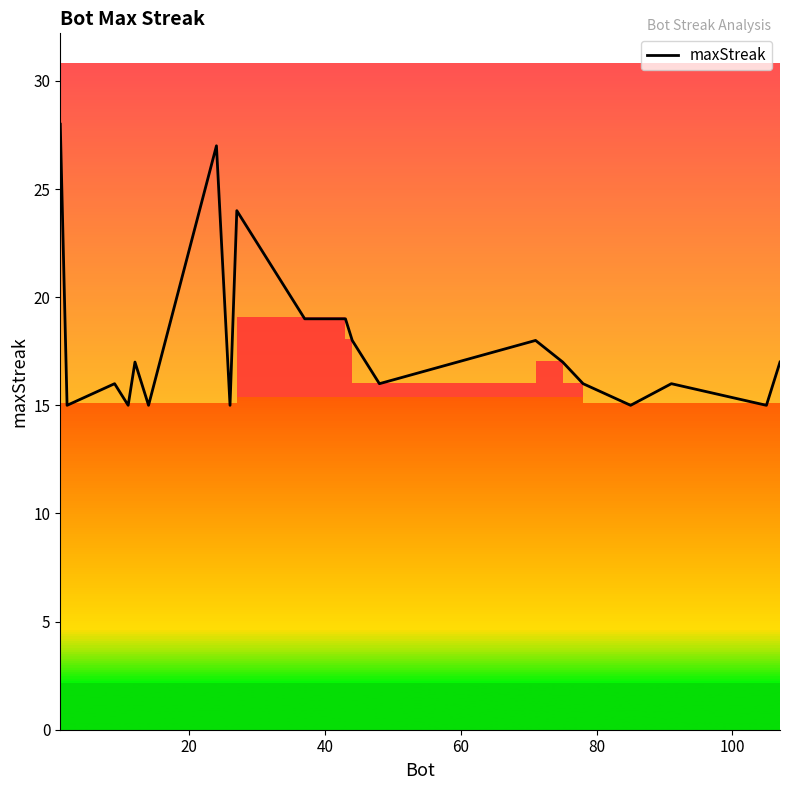

What is the maximum value for maxStreak?

28